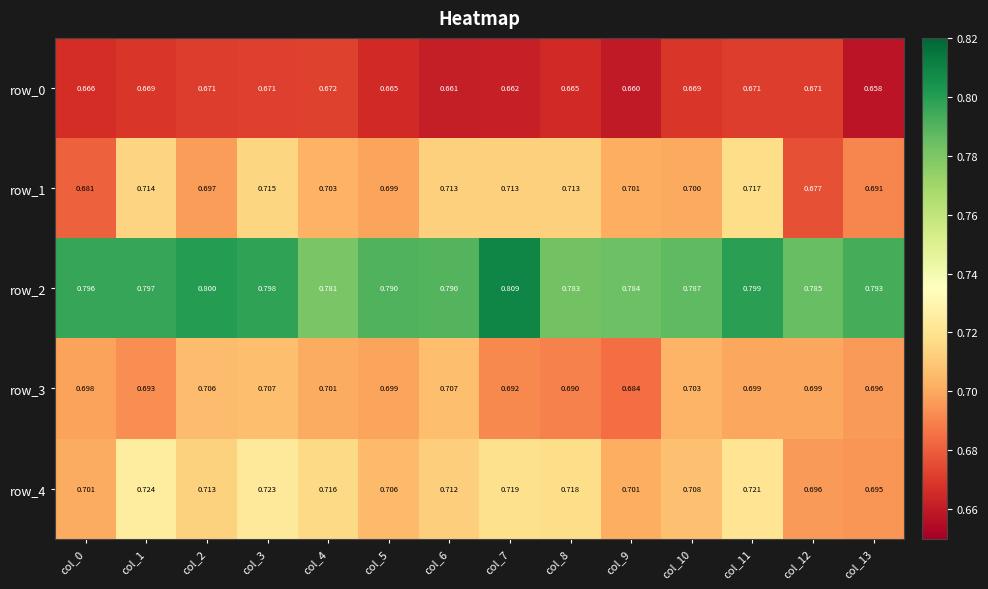

What is the lowest value of the row_3 series?

0.7